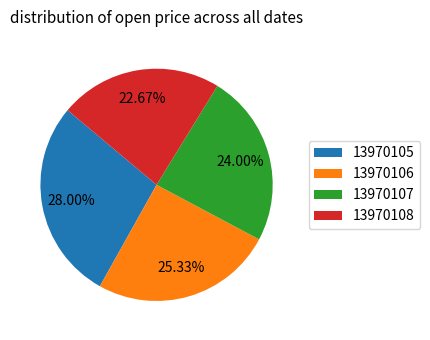

Rank the categories by value from lowest to highest.

13970108, 13970107, 13970106, 13970105